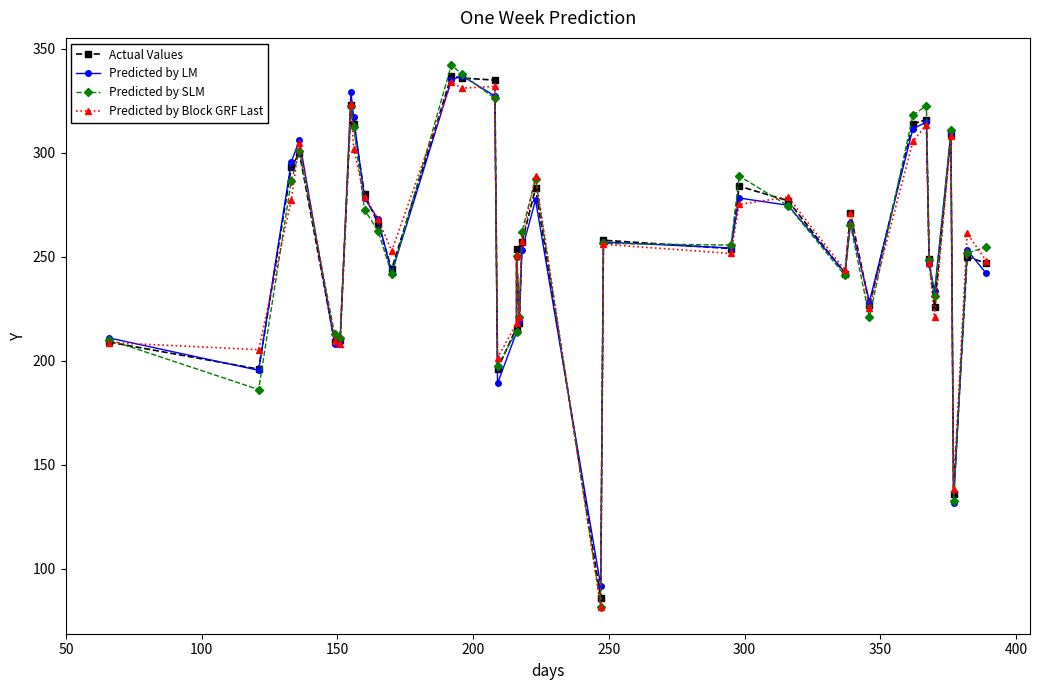

Which series has the largest total across all categories?

Actual Values